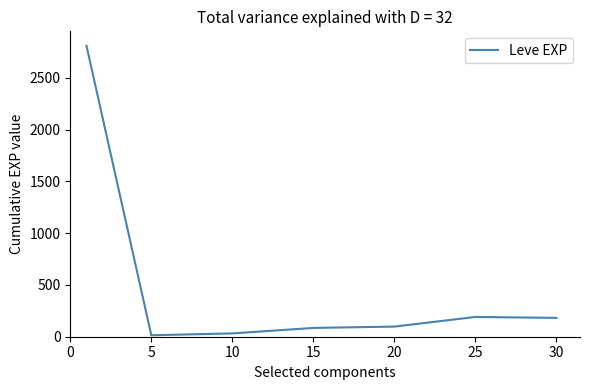

What is the greatest value displayed?

2811